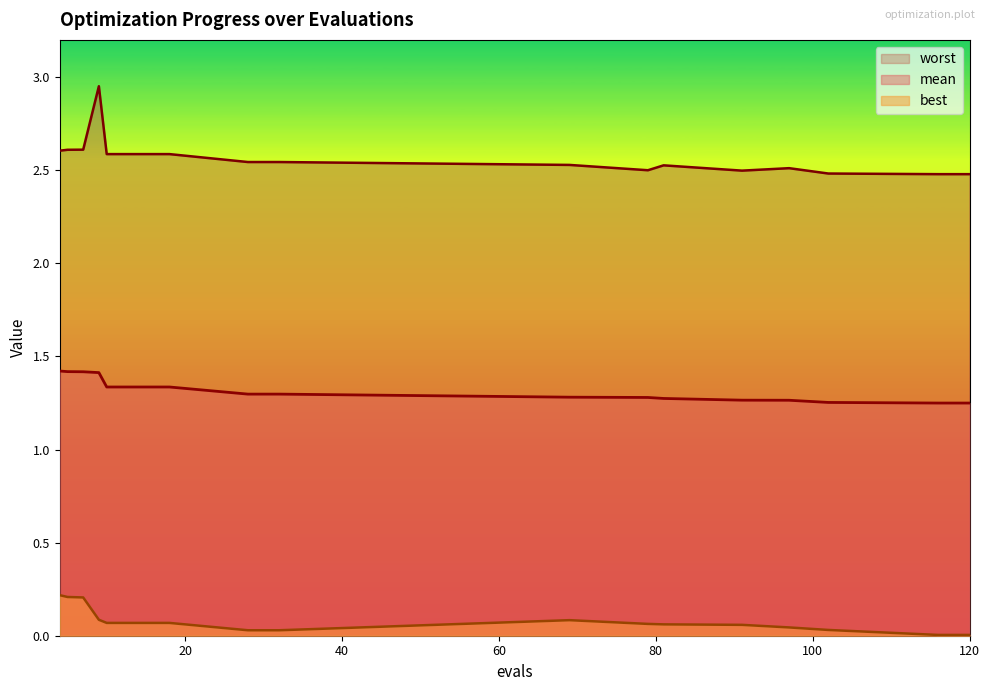

What is the value of the best point at the 6th from the left?

0.1